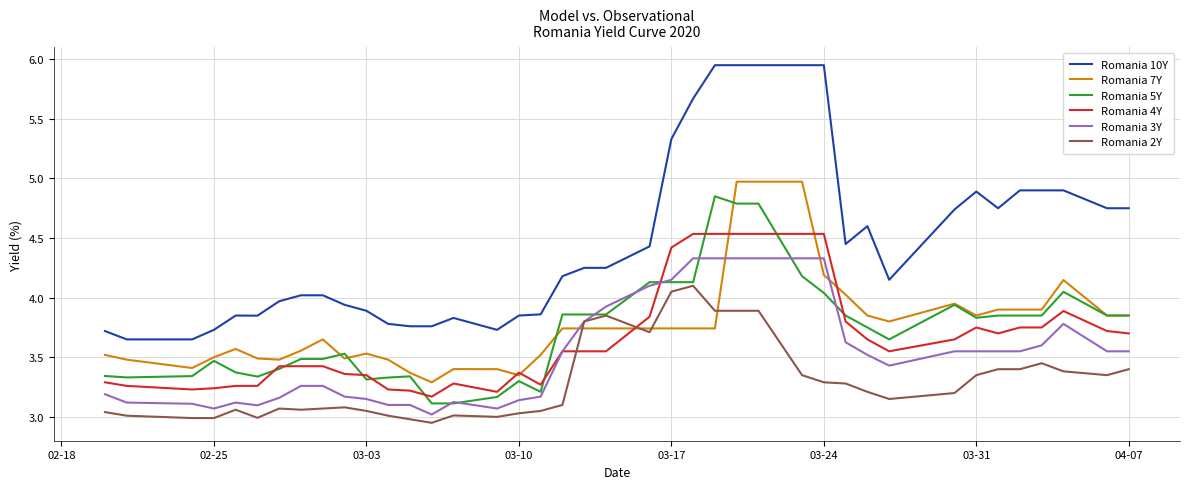

True or false: Romania 4Y and Romania 10Y cross at least once.

False